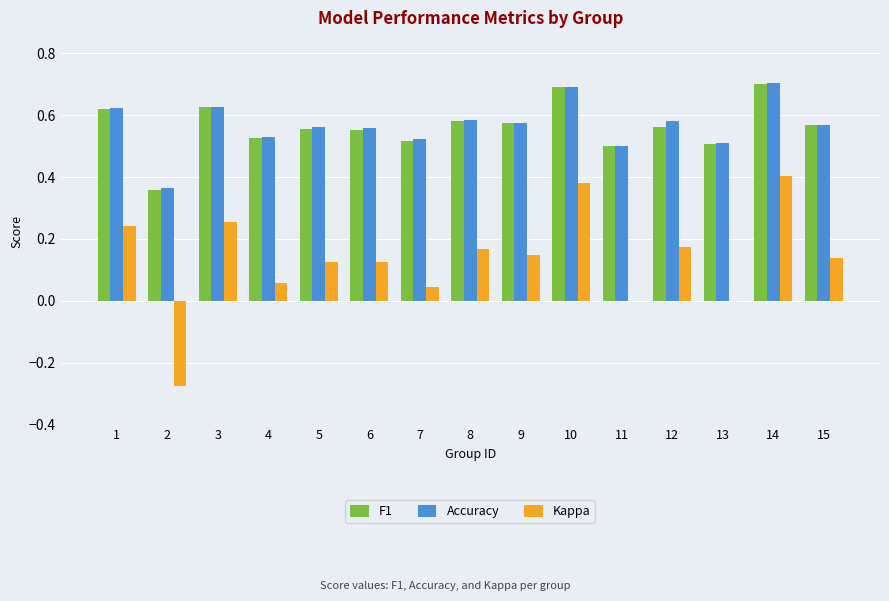

At which category is the sum across all series the highest?

14